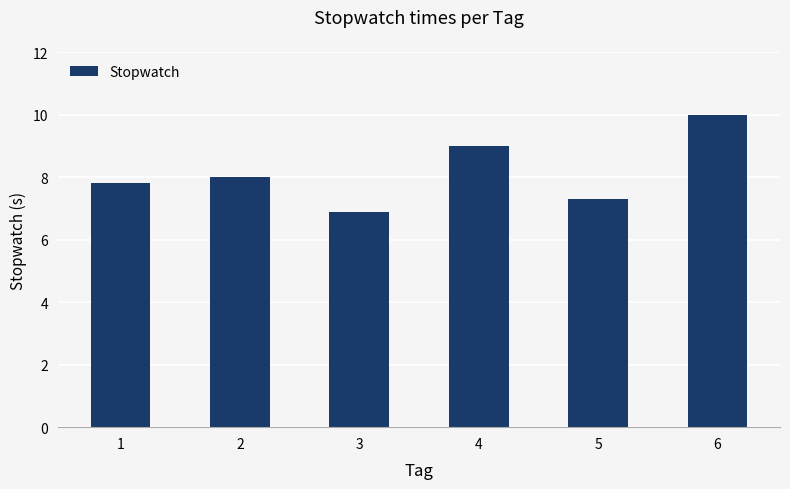

Are the bars grouped side by side (vs. stacked)?

No